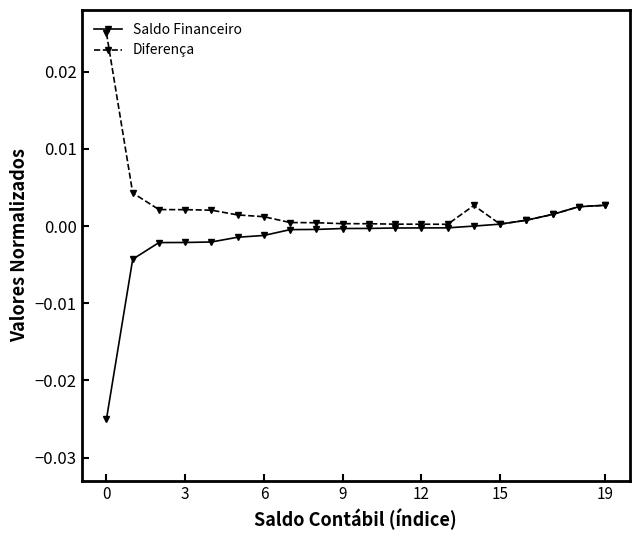

List the series in order of their peak value, highest first.

Diferença, Saldo Financeiro